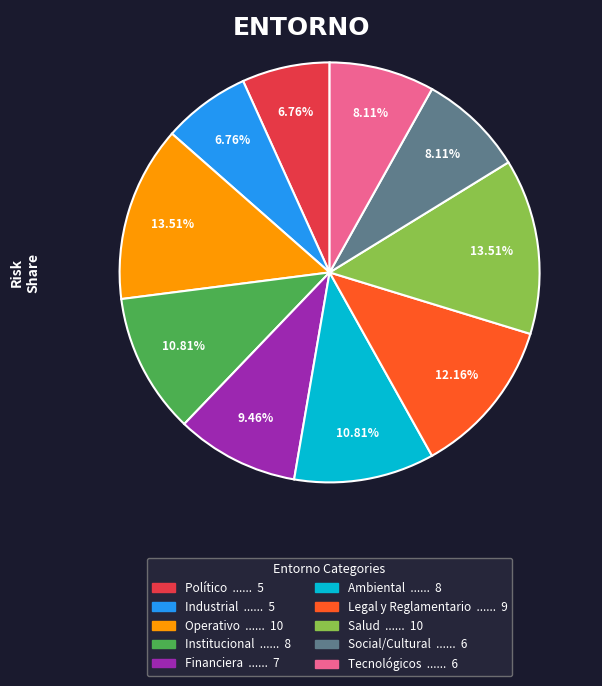

Between Social/Cultural and Salud, which is larger?

Salud